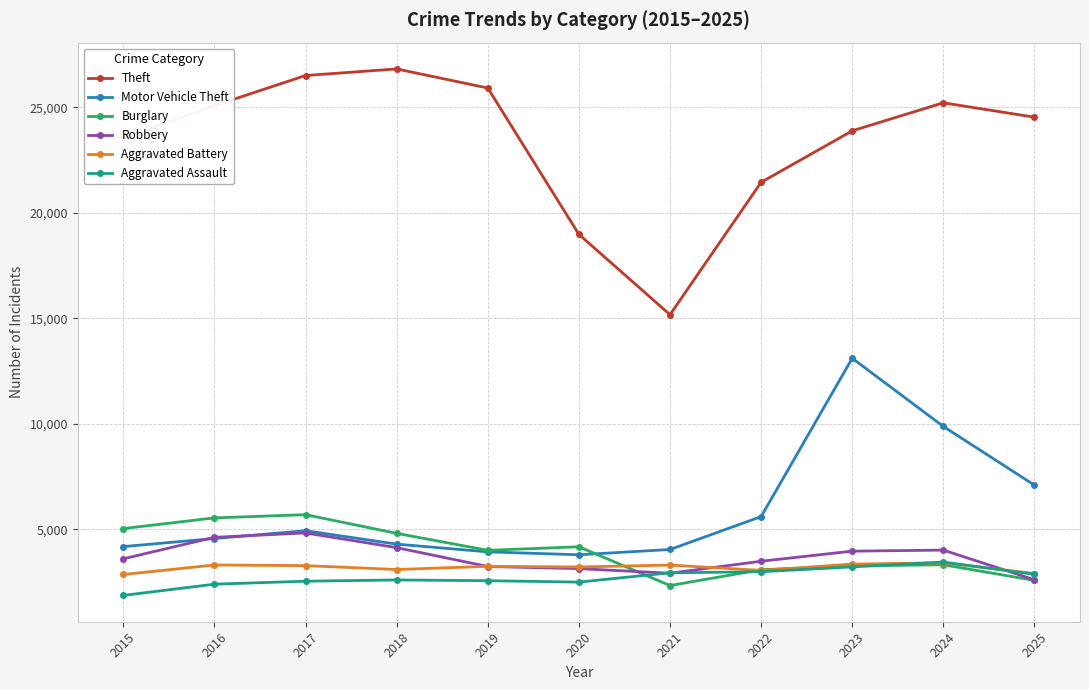

In Theft, how many points are higher than both neighbors (excluding endpoints)?

2